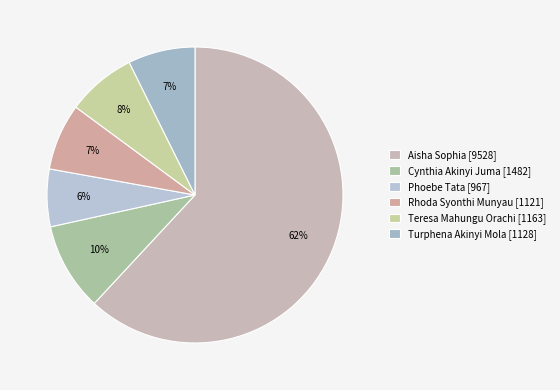

Does Rhoda Syonthi Munyau account for over 50% of the chart?

No